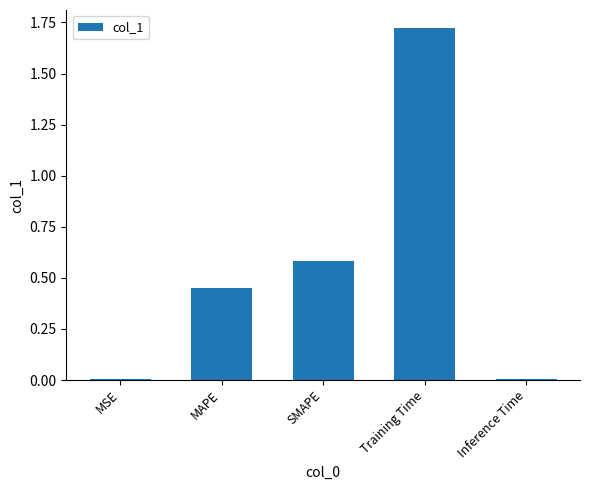

What is the change in value from MSE to MAPE?

+0.4